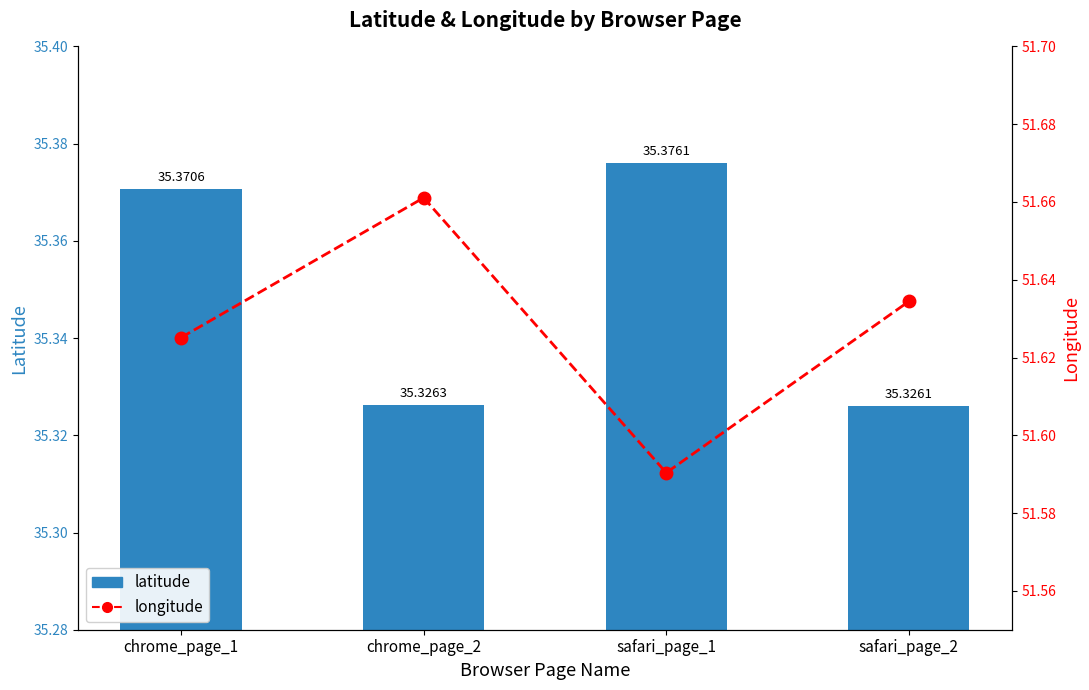

Which series has the widest spread of values?

longitude